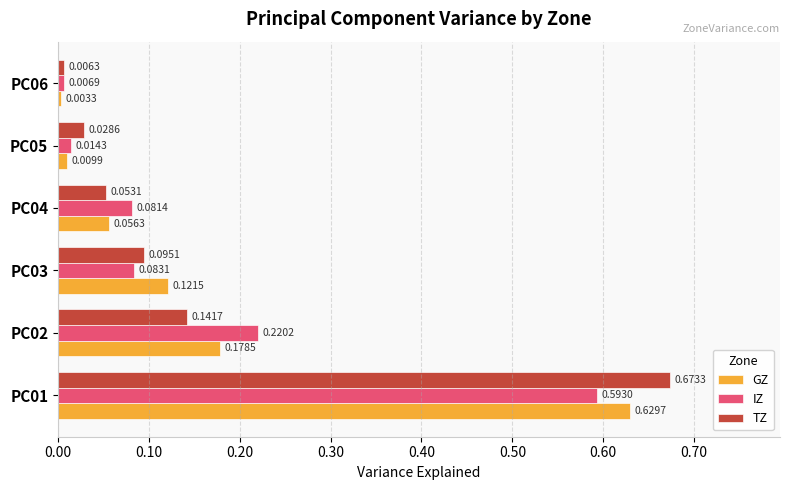

Rank the series at PC05 from lowest to highest value.

GZ, IZ, TZ